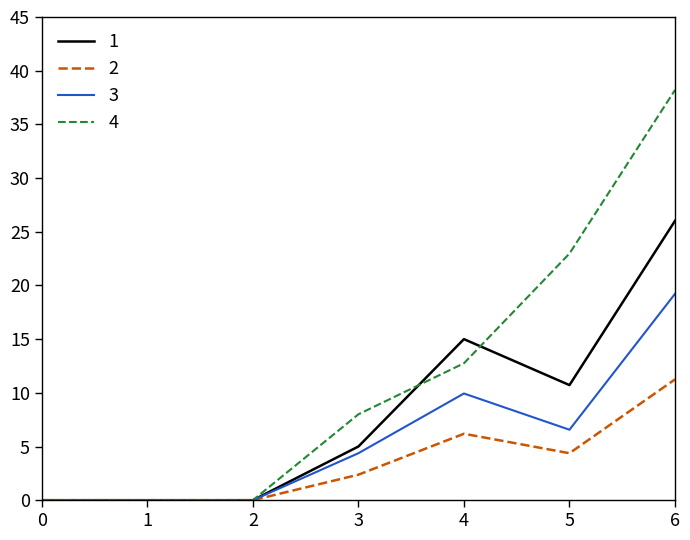

Is the value of 2 at 4 greater than the value of 1 at 4?

No